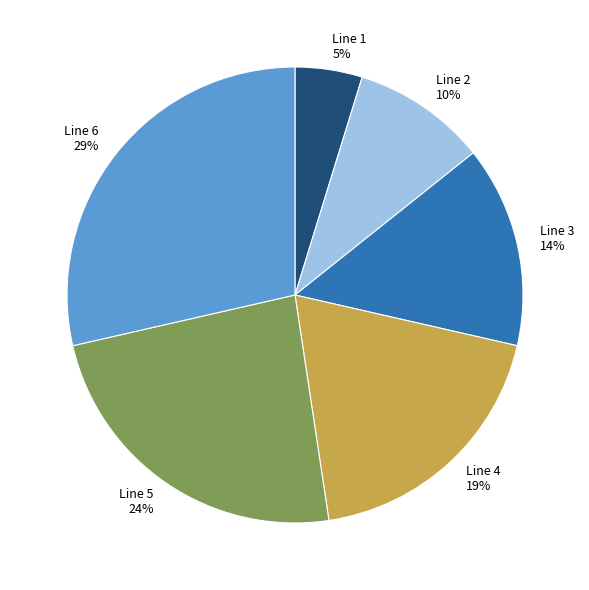

To the nearest percent, what is the combined percentage of Line 6 and Line 4?

48%